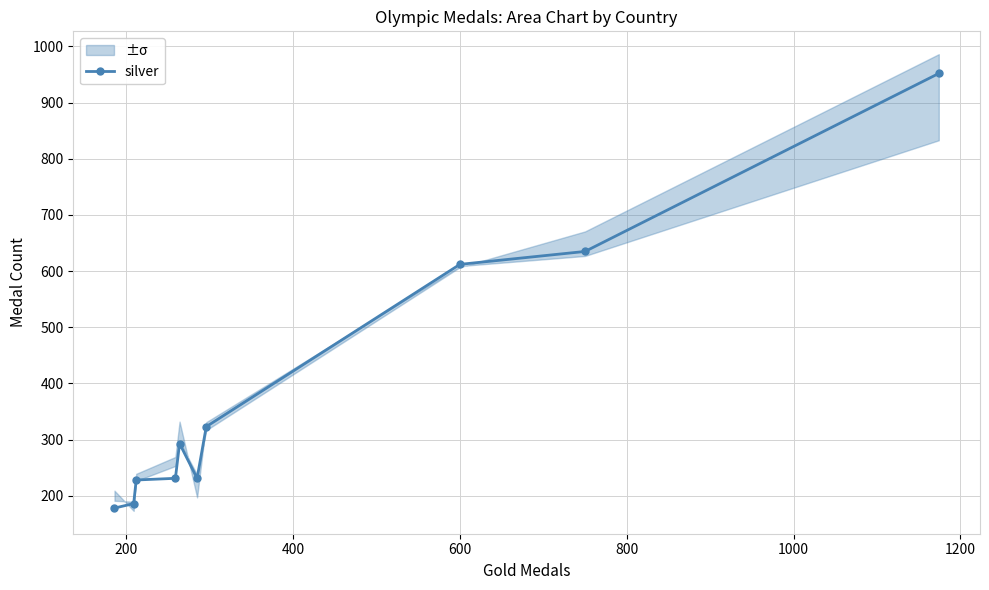

What is the maximum value for silver?

952